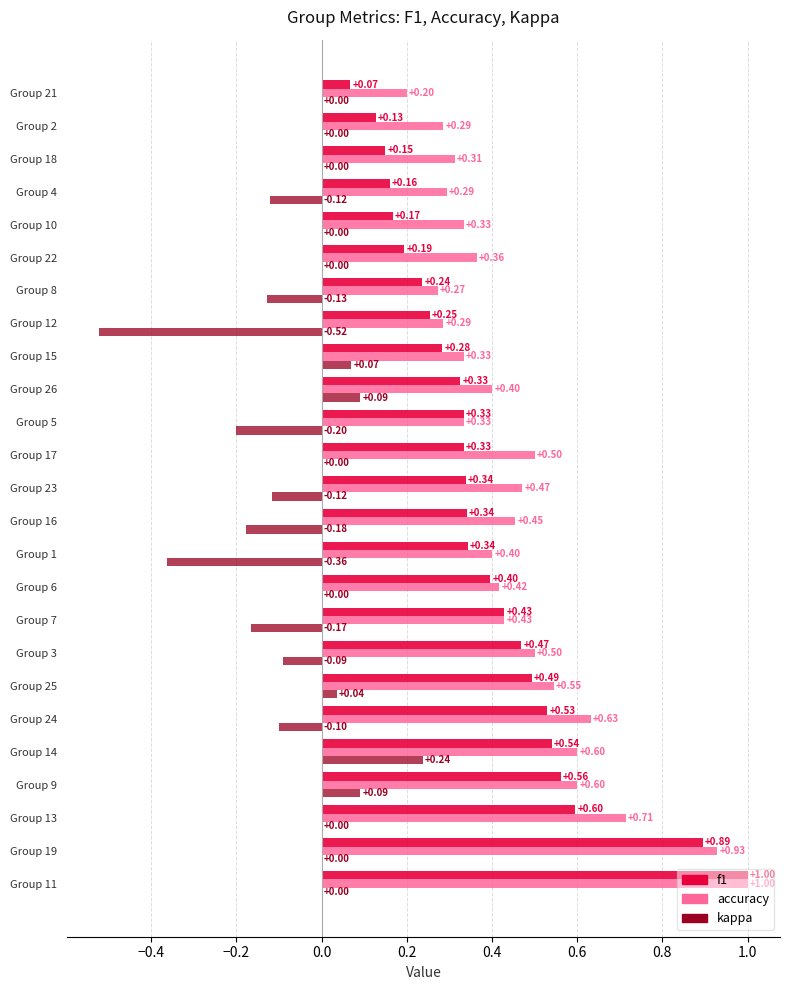

What is the sum of the f1 values at Group 21 and Group 24?

0.6